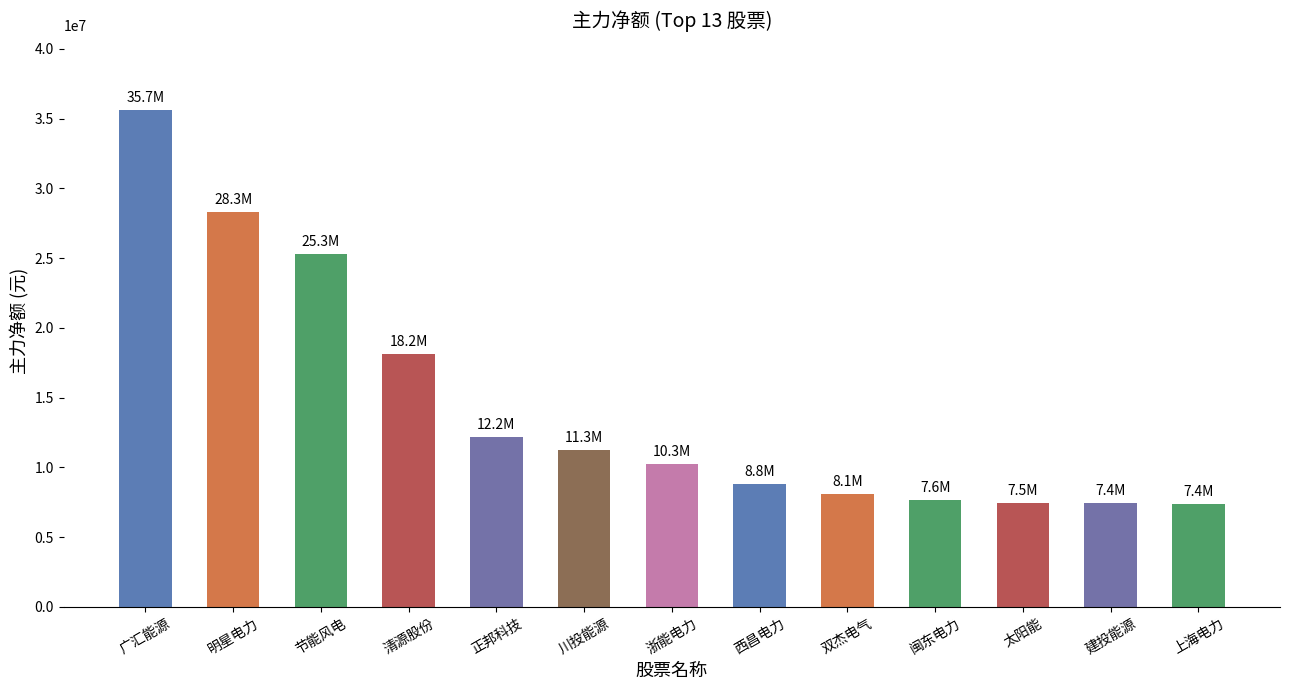

What is the value of the 4th bar from the left?

18161827